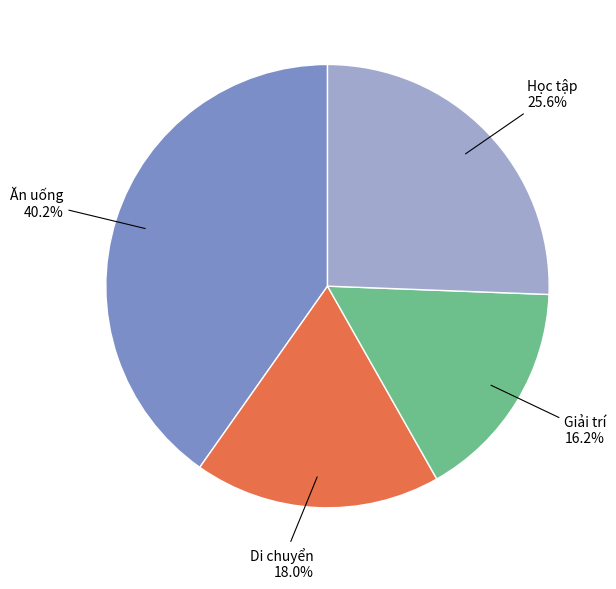

Is there any slice that represents more than half of the pie?

No